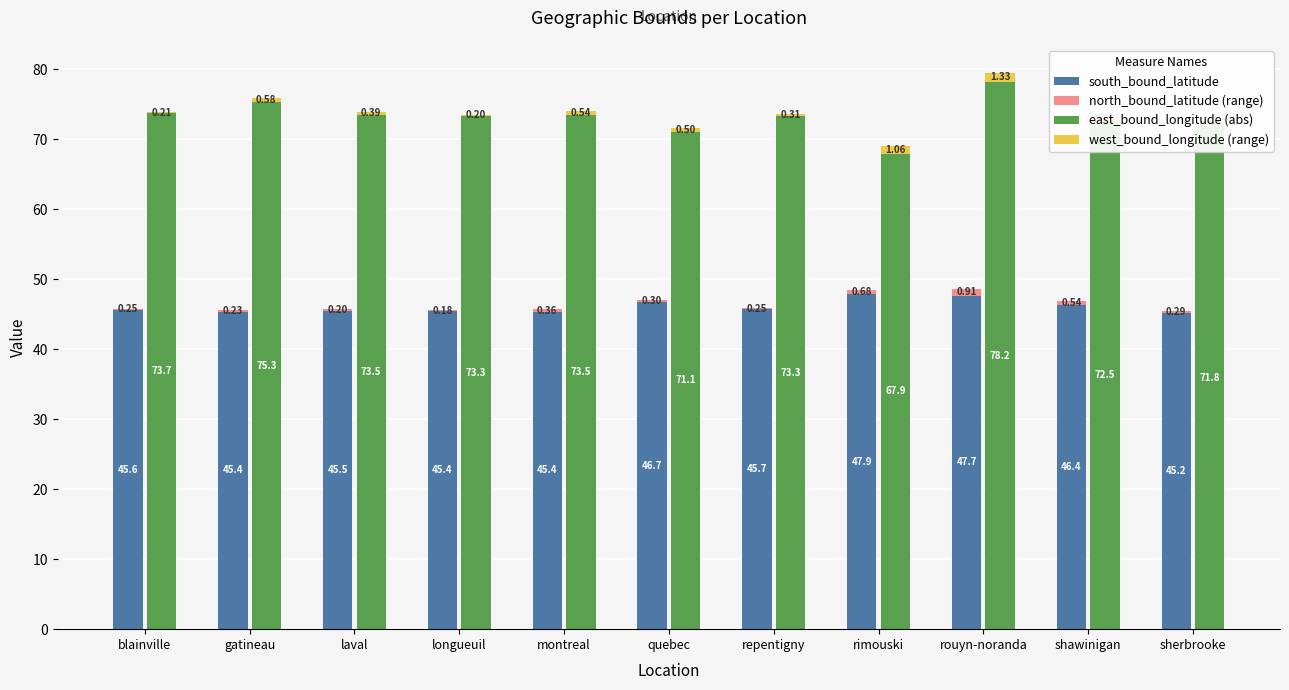

What value does the west_bound_longitude (range) series have at blainville?

0.2